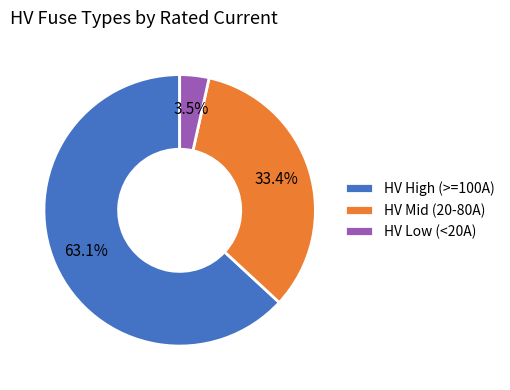

Is there any slice that represents more than half of the pie?

Yes